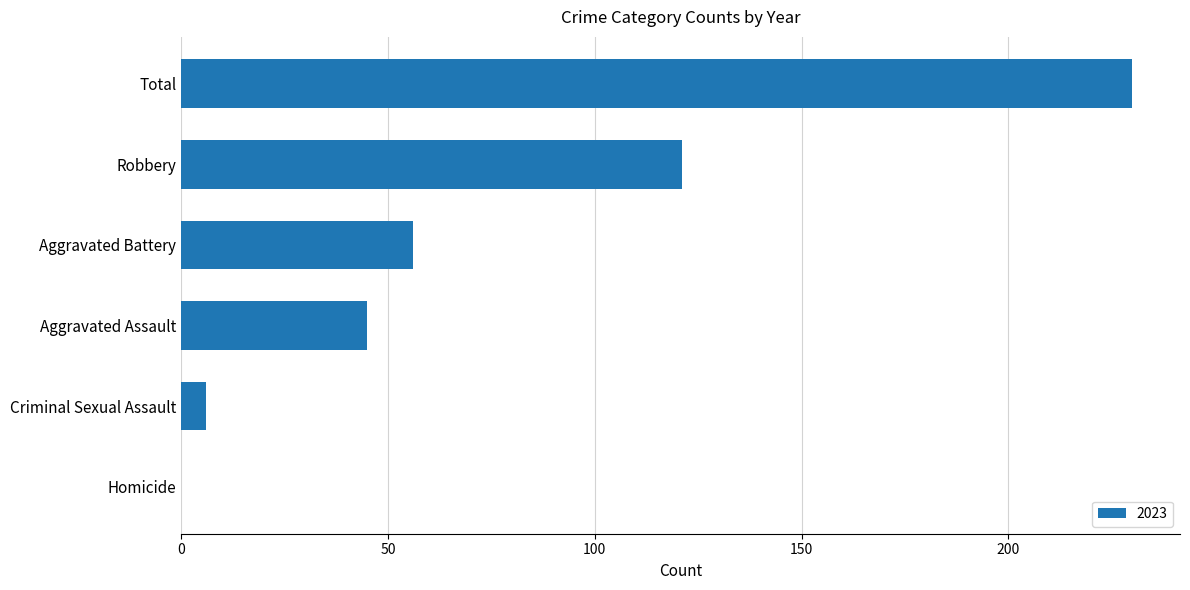

True or false: the data shows 56 at Aggravated Battery.

True